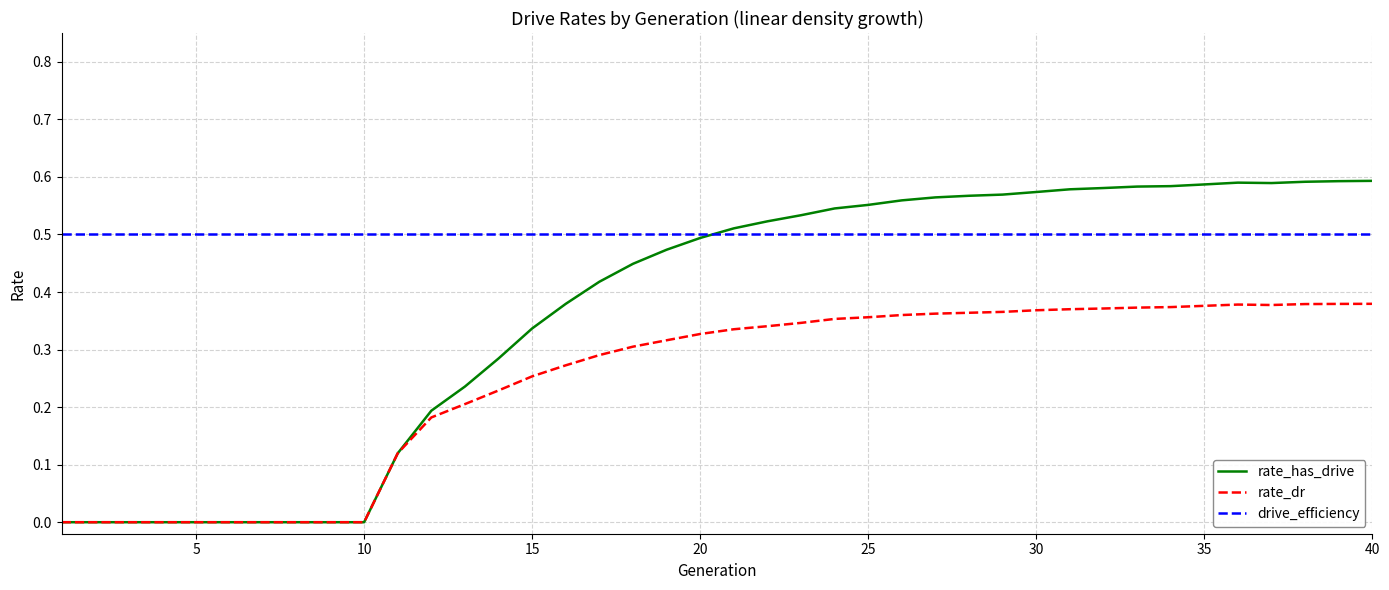

Which series has the widest spread of values?

rate_has_drive